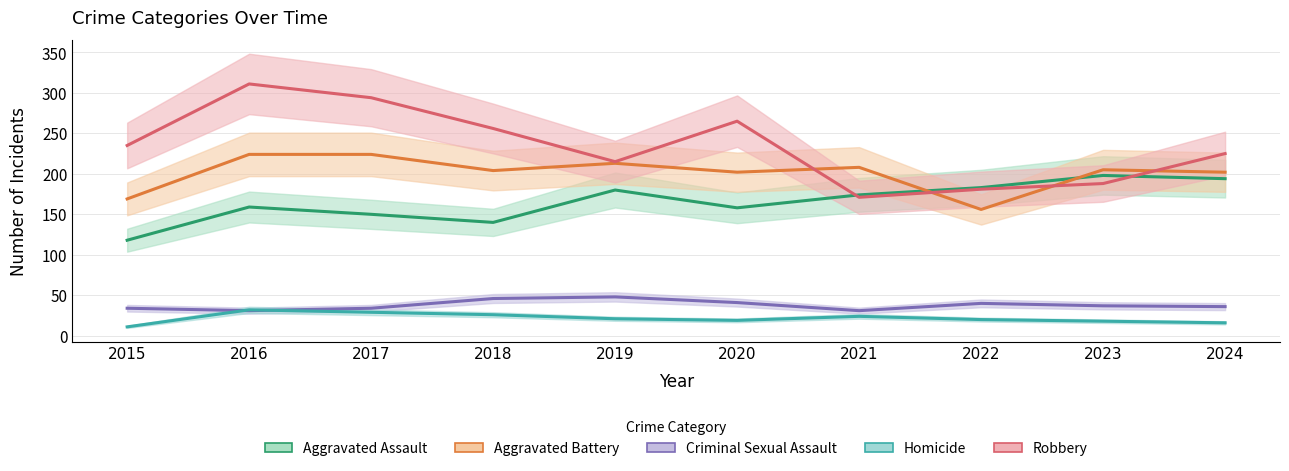

How many series are shown in this chart?

5